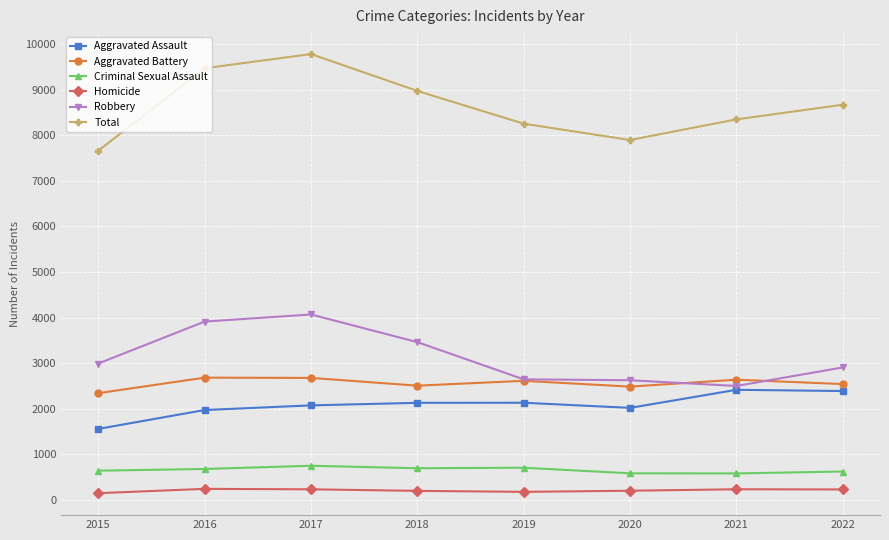

What is the maximum value for Robbery?

4067